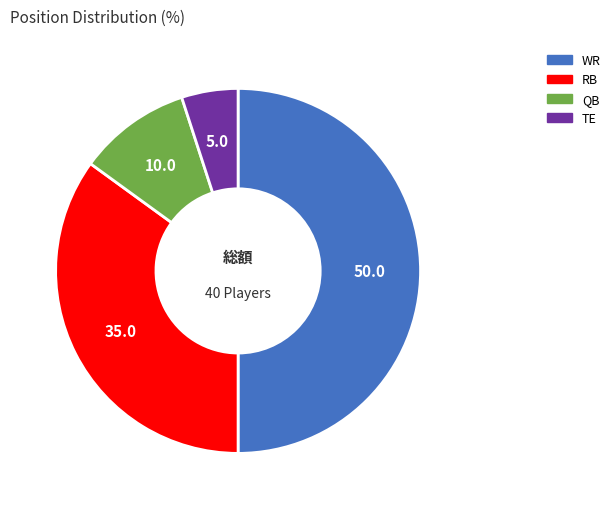

Is TE the majority of the pie?

No